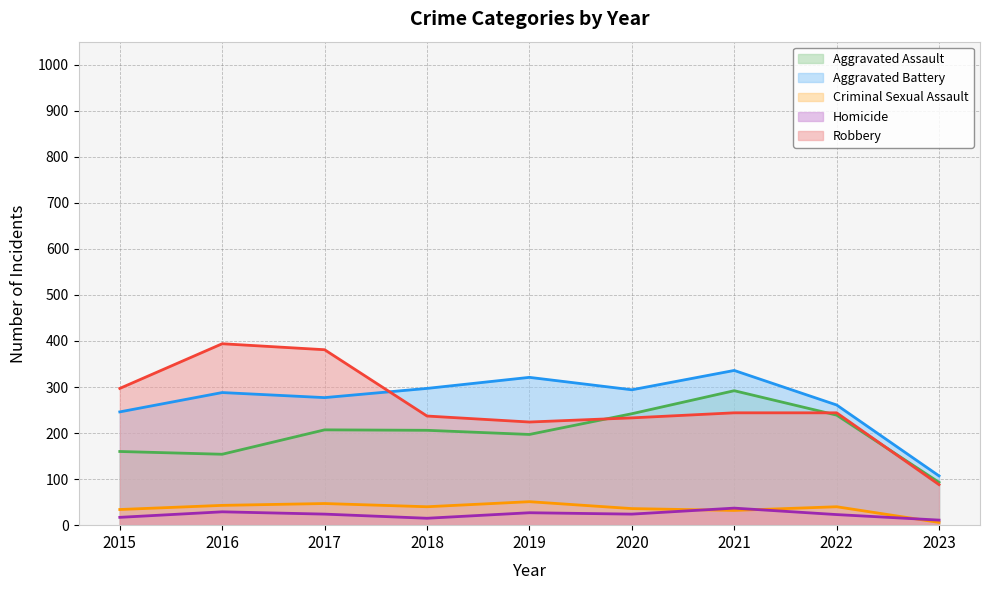

In Criminal Sexual Assault, how many points are lower than both neighbors (excluding endpoints)?

2